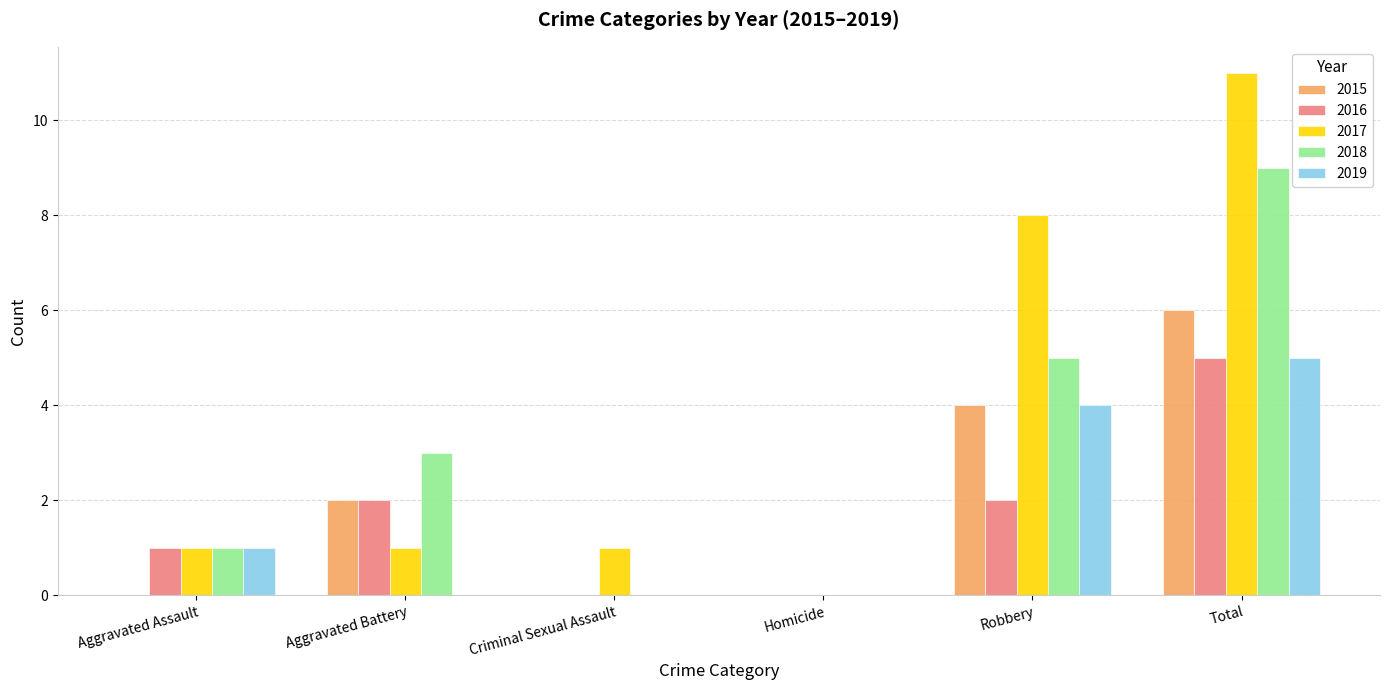

What is the greatest value displayed?

11